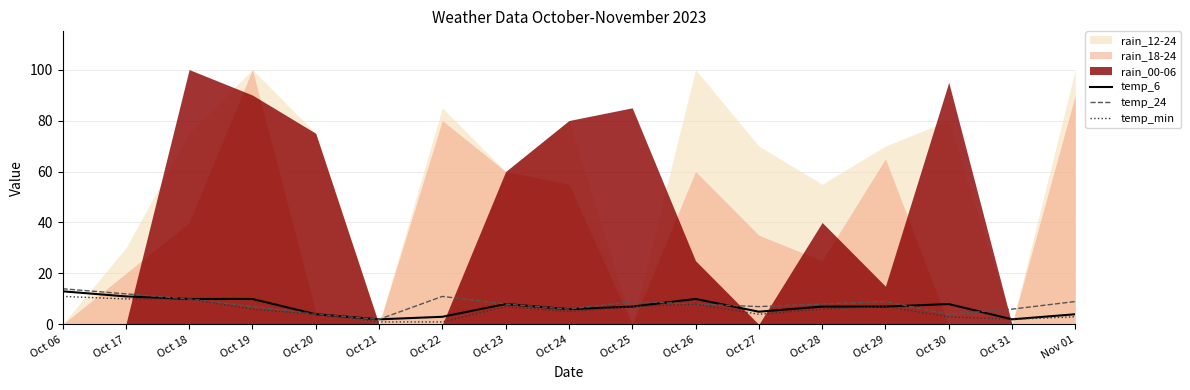

Is it true that temp_24 equals 12 at Oct 17?

True